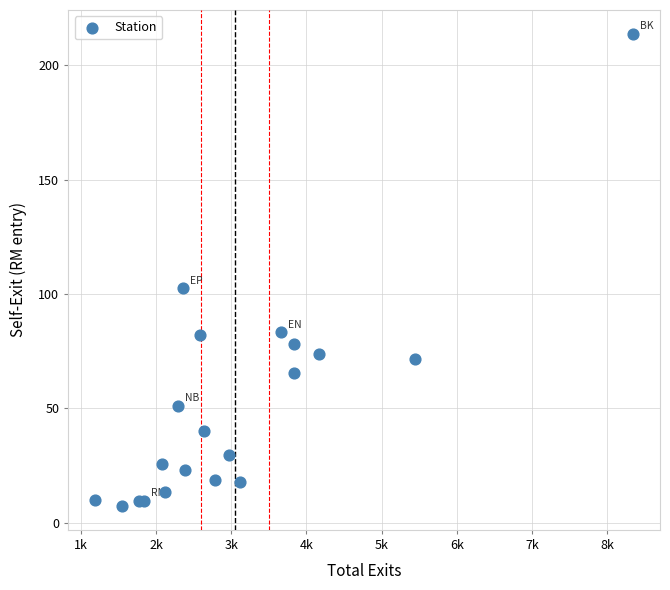

What Y value in the scatter plot is closest to 110?

102.5